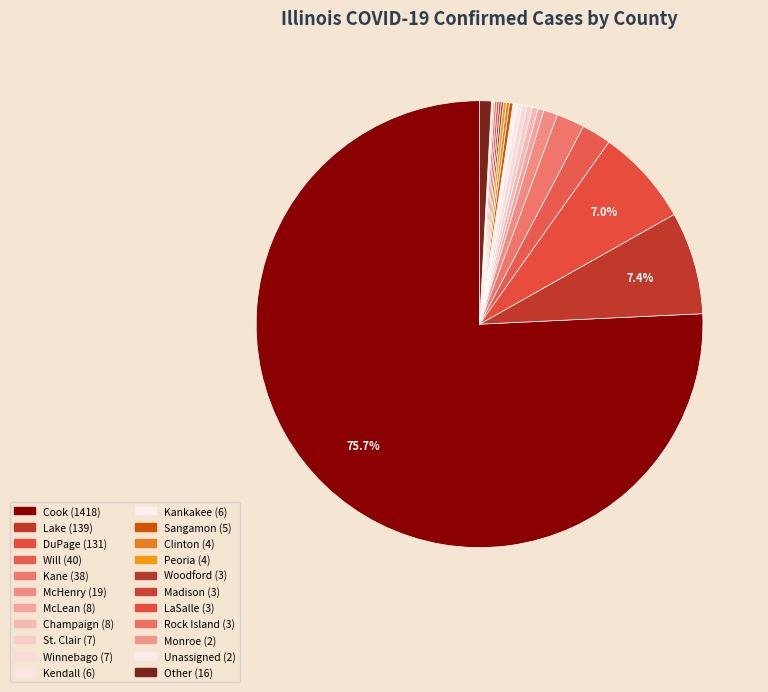

Is there any slice that represents more than half of the pie?

Yes